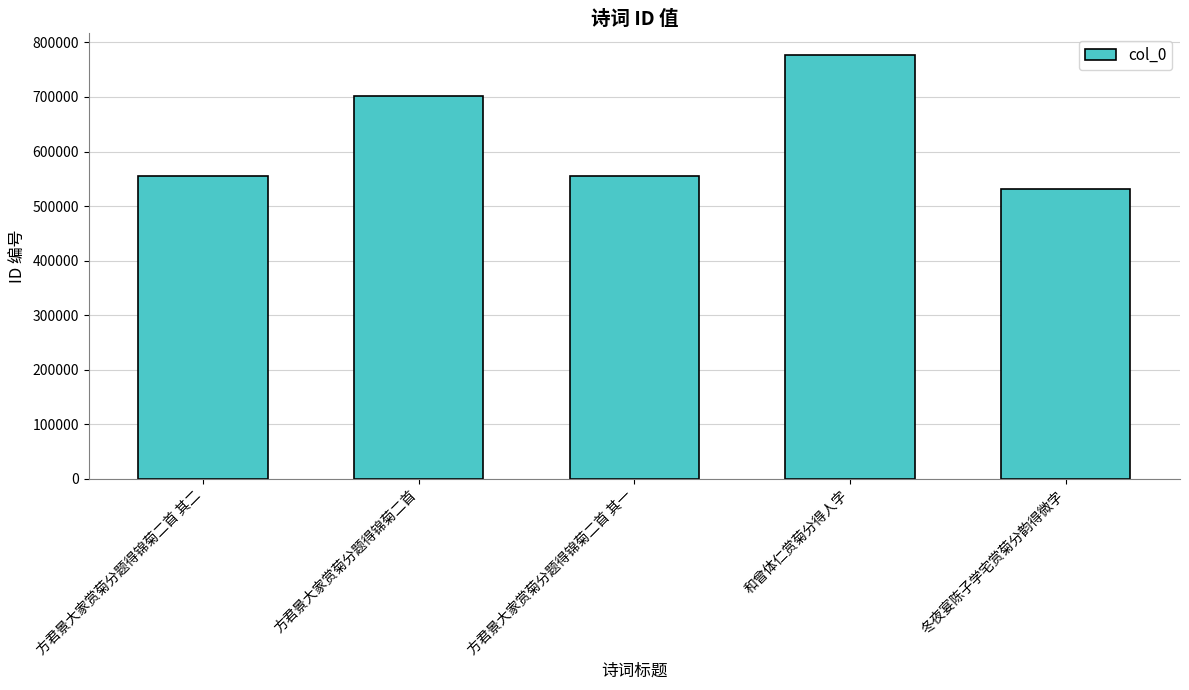

What is the smallest value displayed?

531901